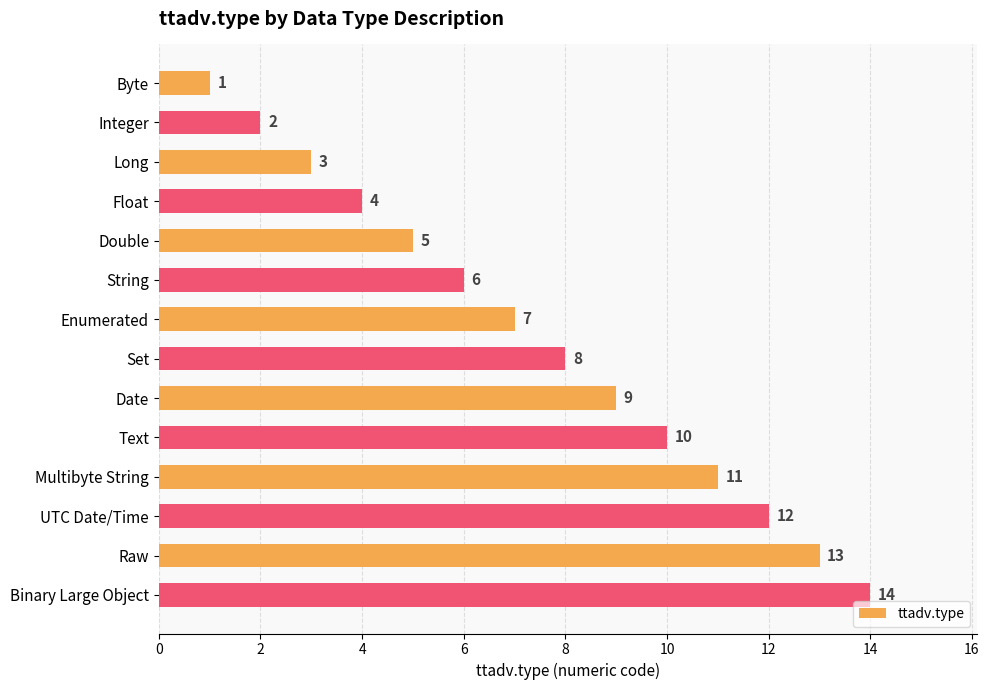

Read the value at Text.

10